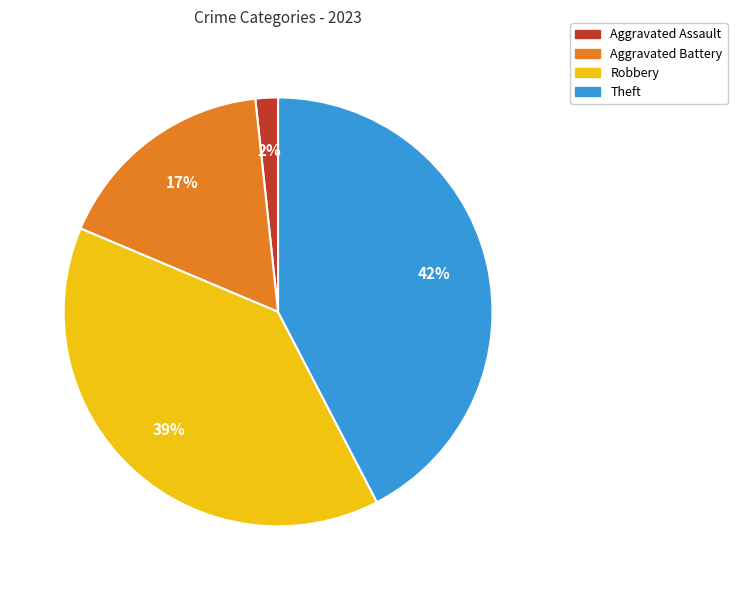

True or false: Robbery accounts for 39% of the total.

True